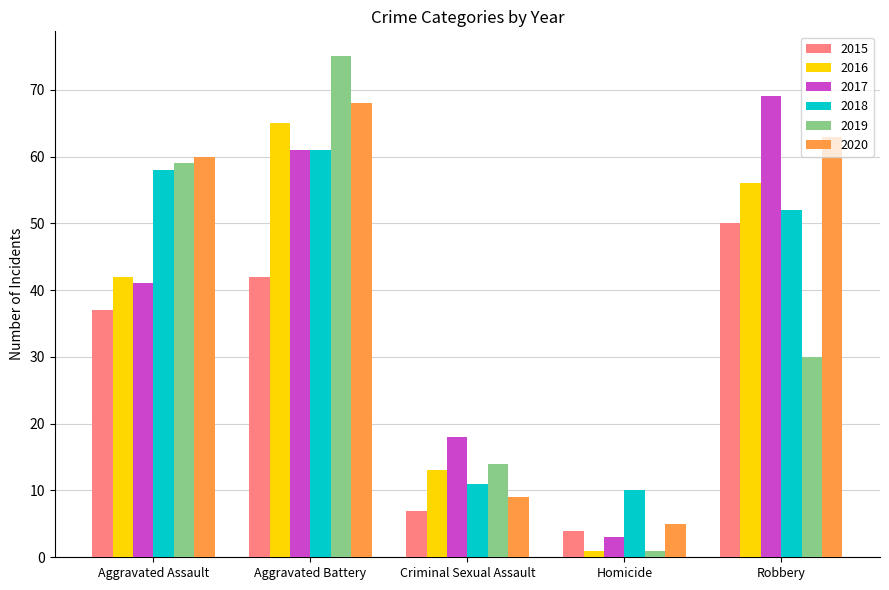

The 2015 series shows 7 at Criminal Sexual Assault. True or false?

True